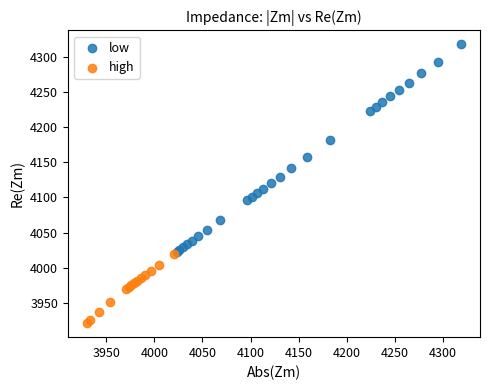

Which series contains the lowest Y value?

high